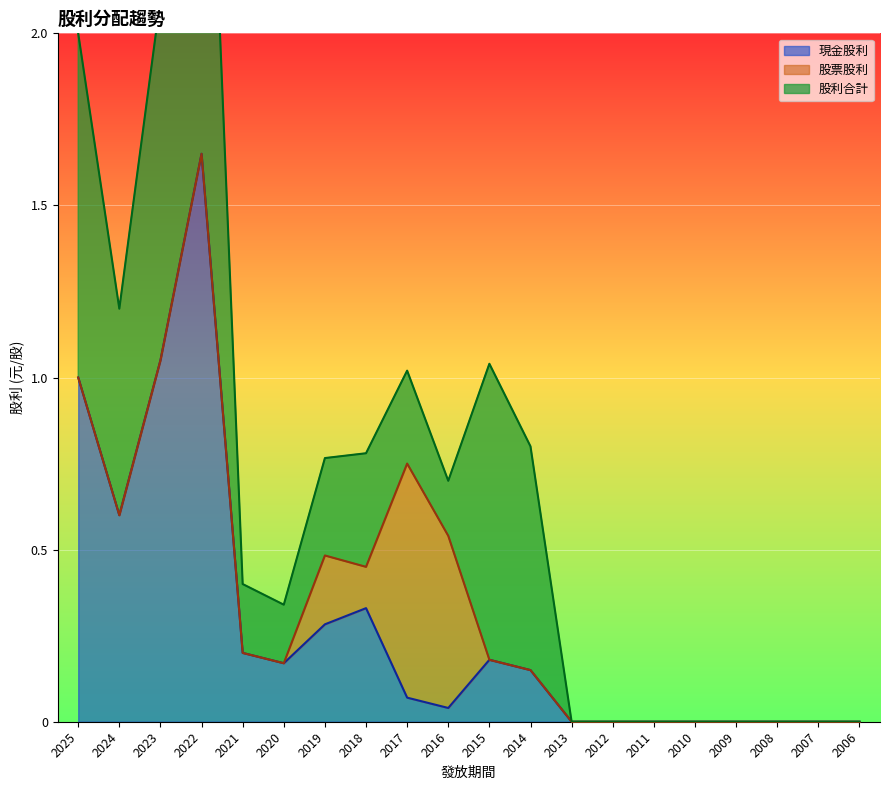

What are all the series names shown in the legend?

現金股利, 股票股利, 股利合計